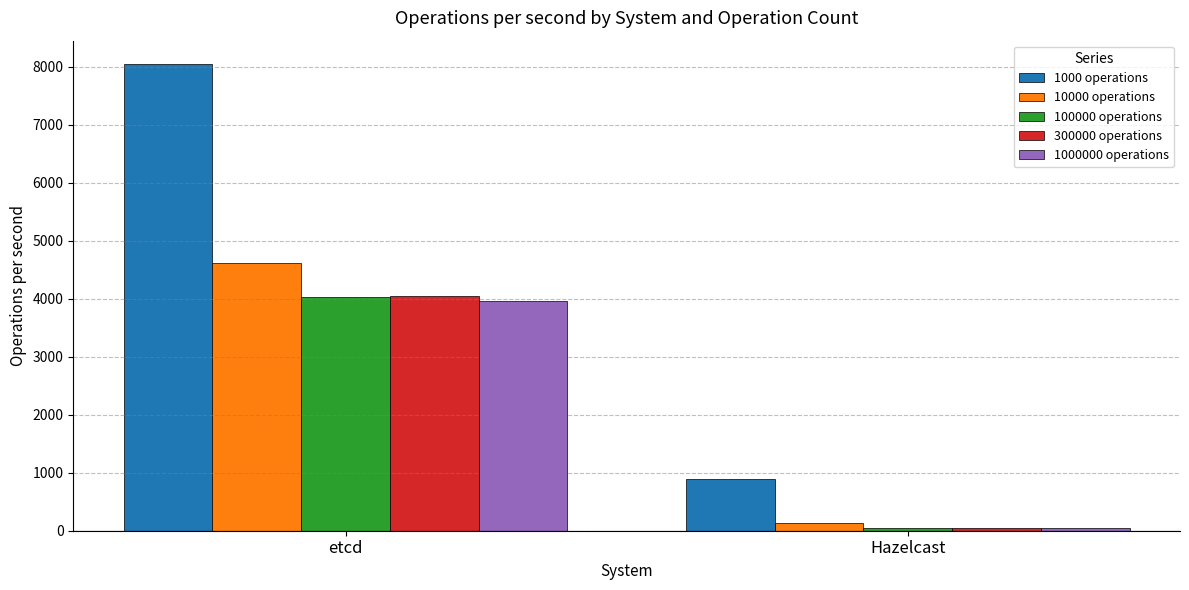

What is the spread (max minus min) of values at etcd?

4085.6